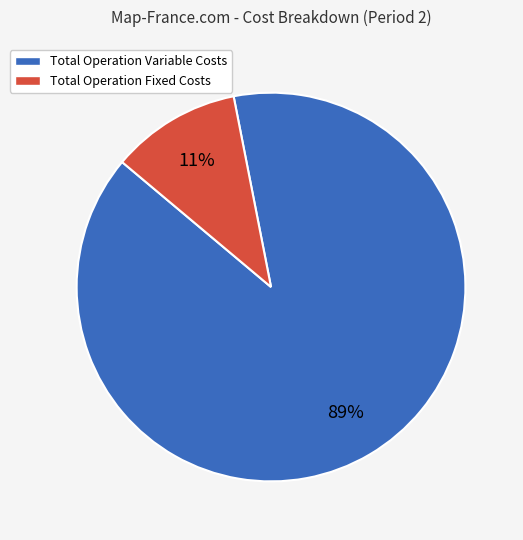

Which category has the smallest portion of the pie?

Total Operation Fixed Costs